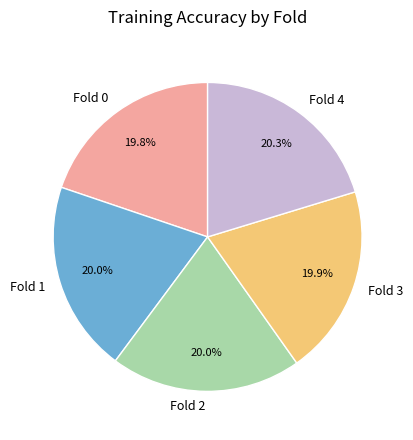

What is the total percentage of Fold 1 and Fold 3?

39.9%